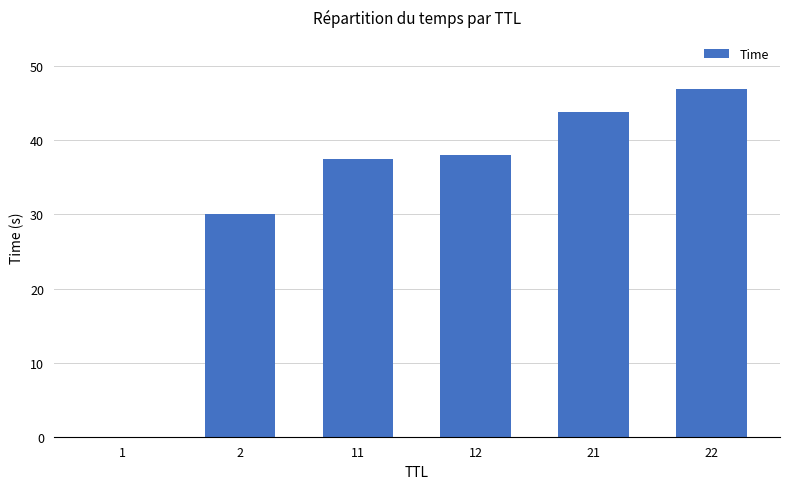

What is the approximate value at 2?

30.0